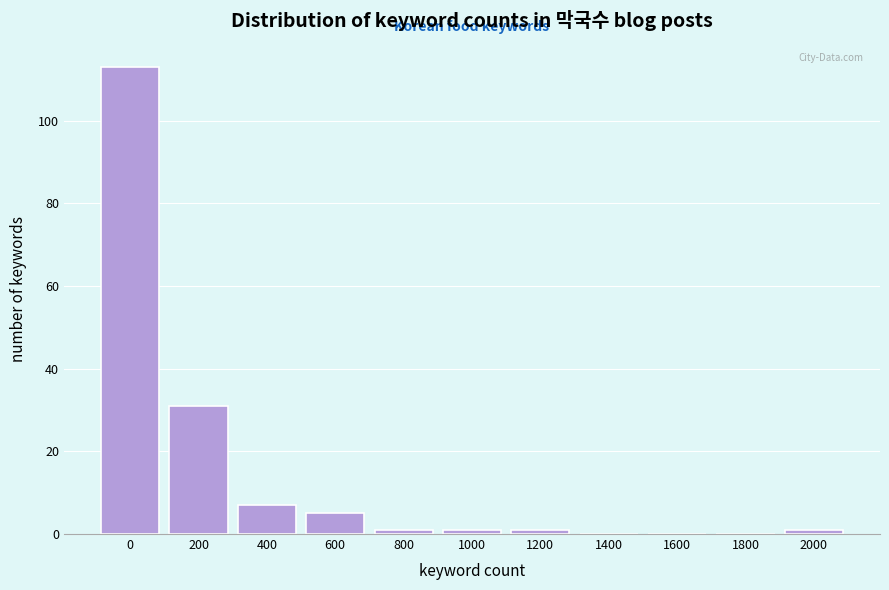

Reading right to left, extract all data points from this chart.

2000=1	1800=0	1600=0	1400=0	1200=1	1000=1	800=1	600=5	400=7	200=31	0=113